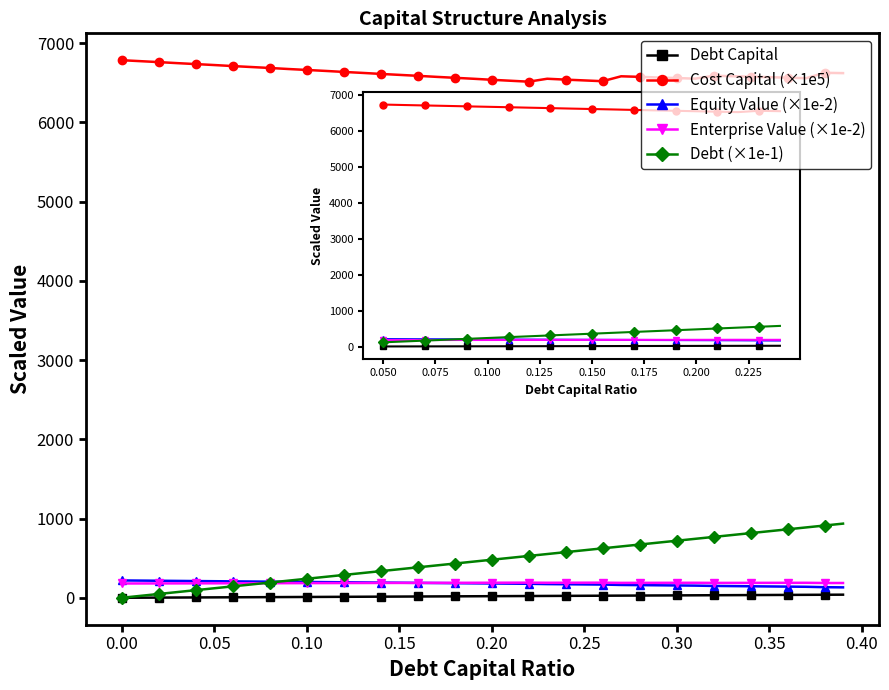

Which series has the largest total across all categories?

Cost Capital (×1e5)